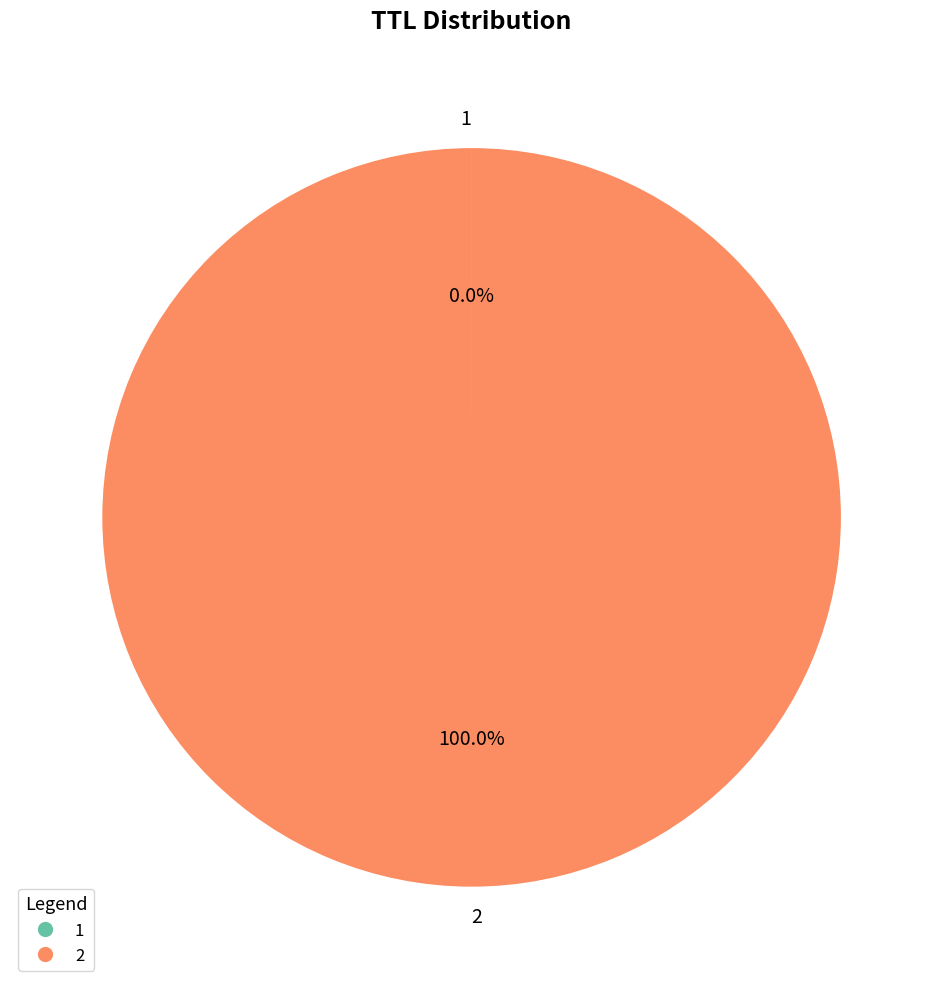

Does any single category account for the majority?

Yes